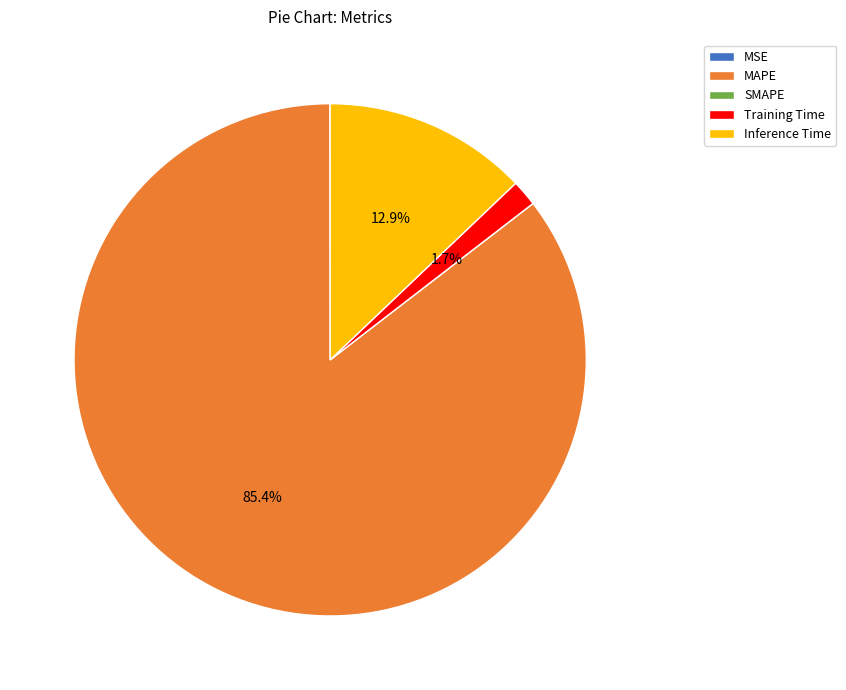

What percentage is the Training Time slice, to the nearest percent?

2%